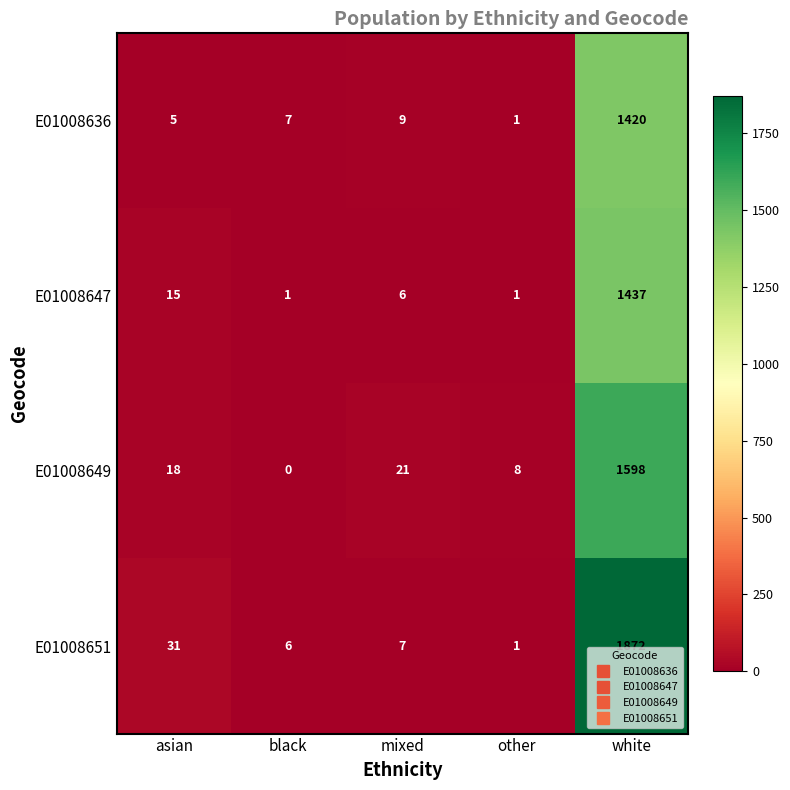

At how many categories does at least one series exceed 360?

1